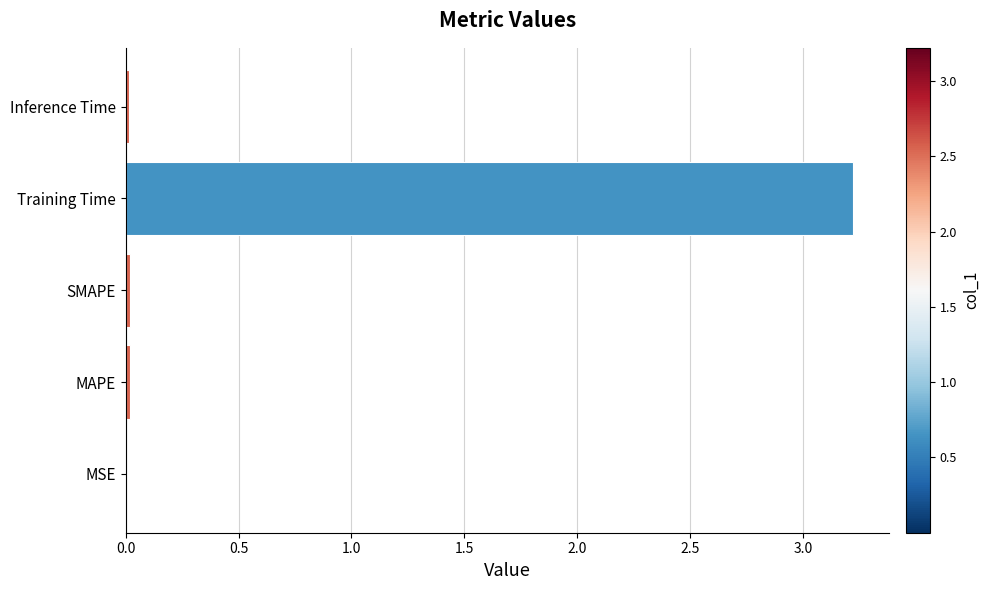

Between Training Time and MSE, which is larger?

Training Time